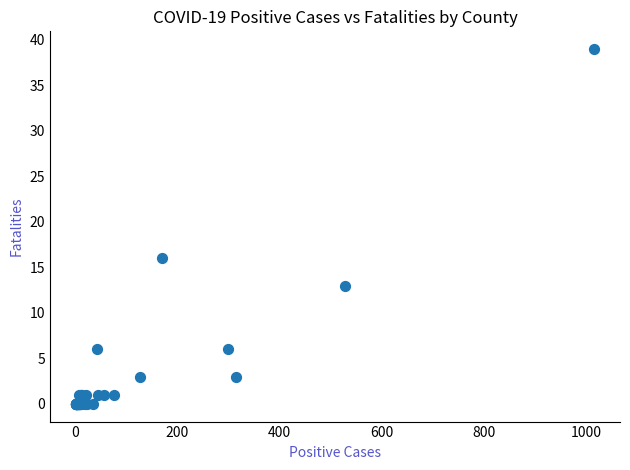

What Y value in the scatter plot is closest to 19?

16